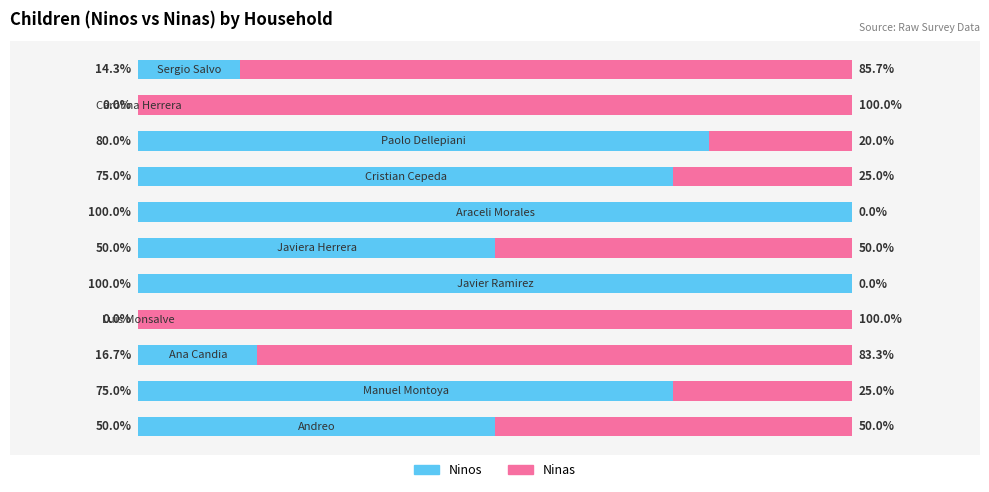

What is the sum of all Ninos values?

561.0